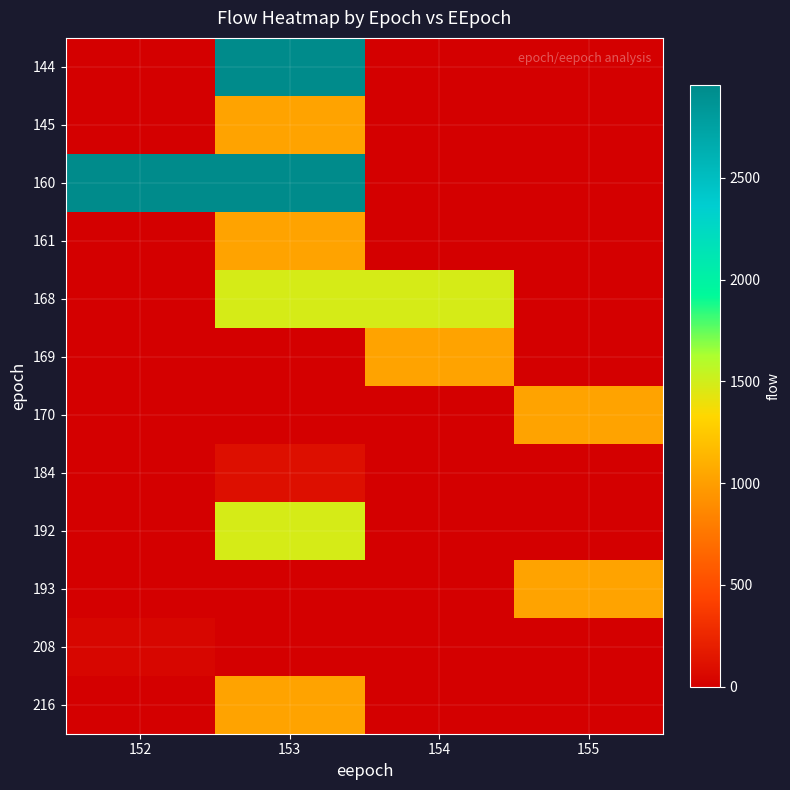

Reading left to right, transcribe all the data shown in this chart.

144: 152=0	153=2956	154=0	155=0
145: 152=0	153=1023	154=0	155=0
160: 152=2956	153=2956	154=0	155=0
161: 152=0	153=1023	154=0	155=0
168: 152=0	153=1478	154=1478	155=0
169: 152=0	153=0	154=1023	155=0
170: 152=0	153=0	154=0	155=1023
184: 152=0	153=100	154=0	155=0
192: 152=0	153=1478	154=0	155=0
193: 152=0	153=0	154=0	155=1023
208: 152=46	153=0	154=0	155=0
216: 152=0	153=1023	154=0	155=0